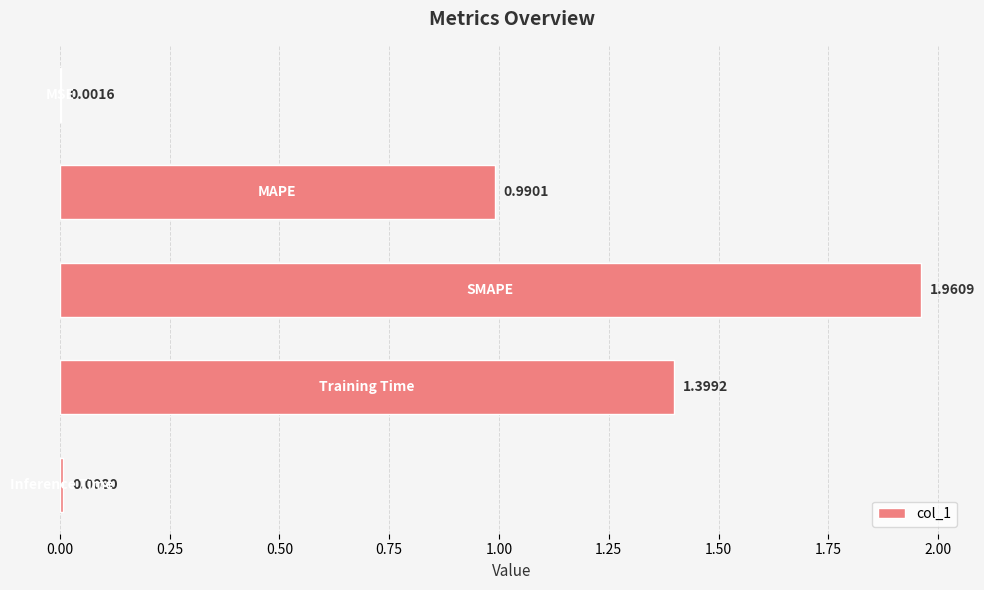

What is the sum of all values?

4.4